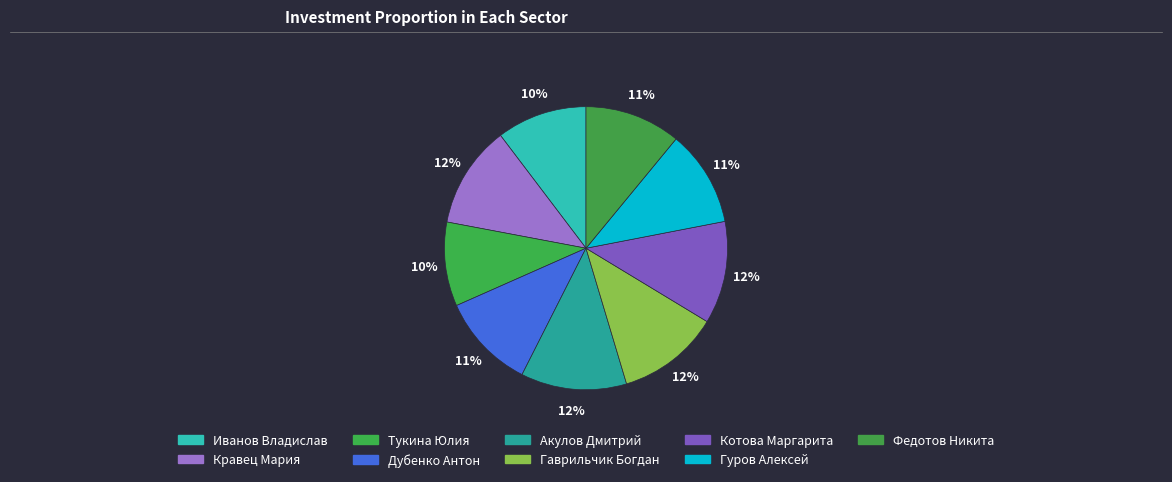

Is there a majority slice in this chart?

No